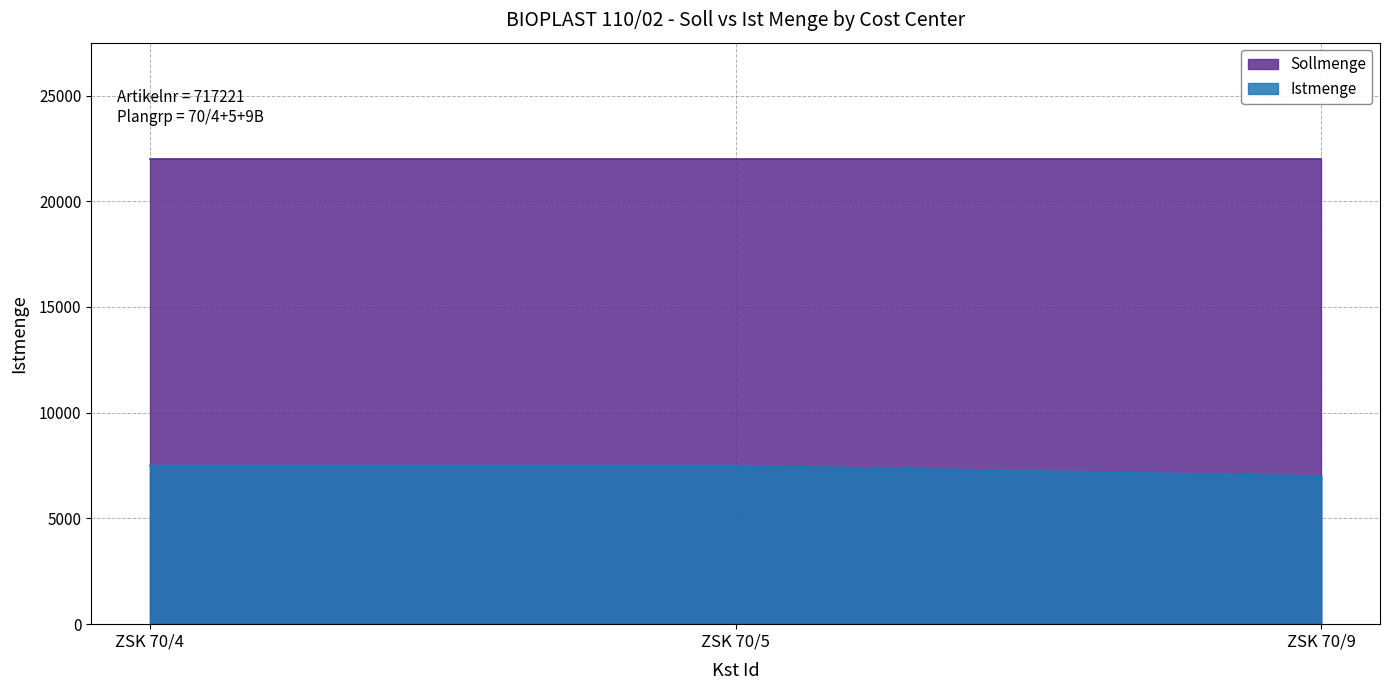

Does the chart display data point markers on the line(s)?

No